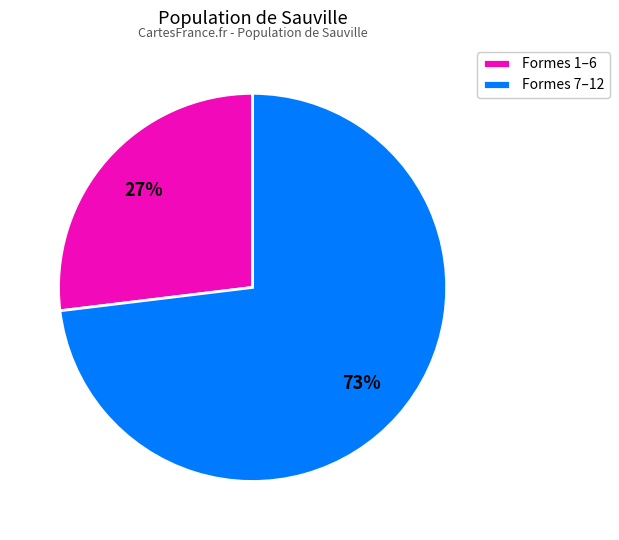

Do Formes 7–12 and Formes 1–6 together represent more than half of the pie?

Yes